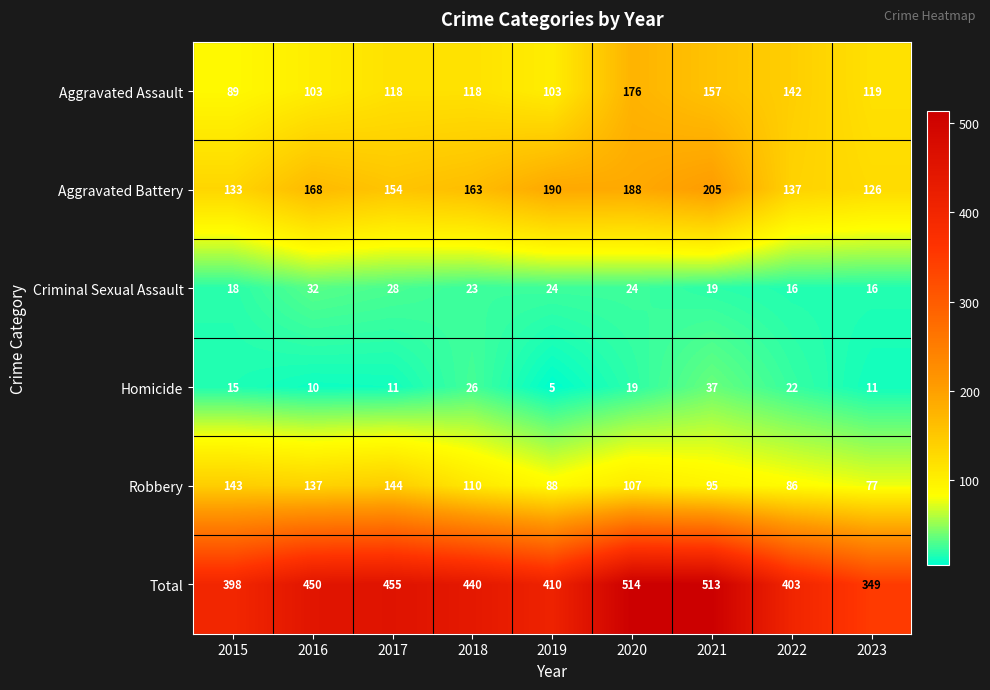

At 2016, list the series in order from smallest to largest.

Homicide, Criminal Sexual Assault, Aggravated Assault, Robbery, Aggravated Battery, Total